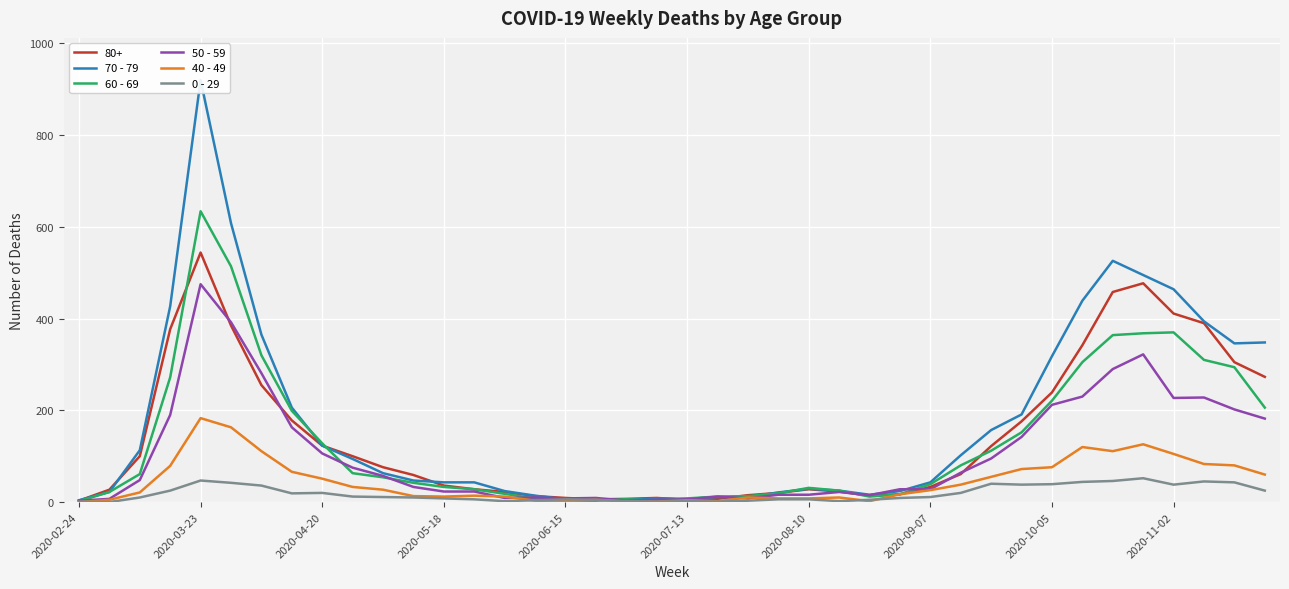

Which category has the highest value in the 80+ series?

2020-03-23